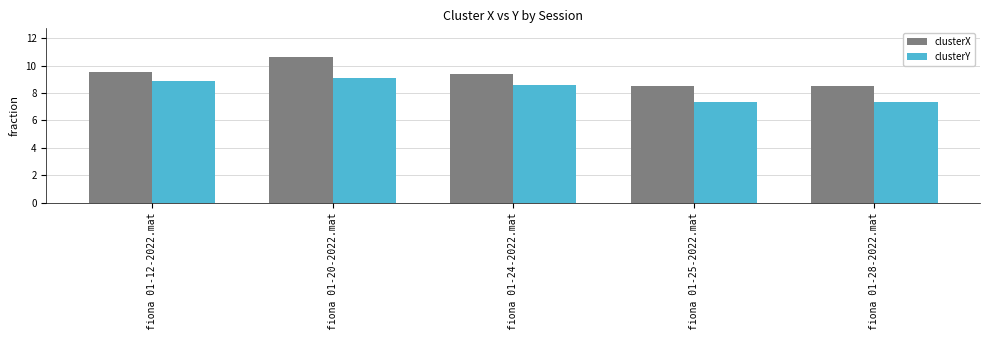

What is the difference between the clusterY values at fiona 01-12-2022.mat and fiona 01-24-2022.mat?

0.3